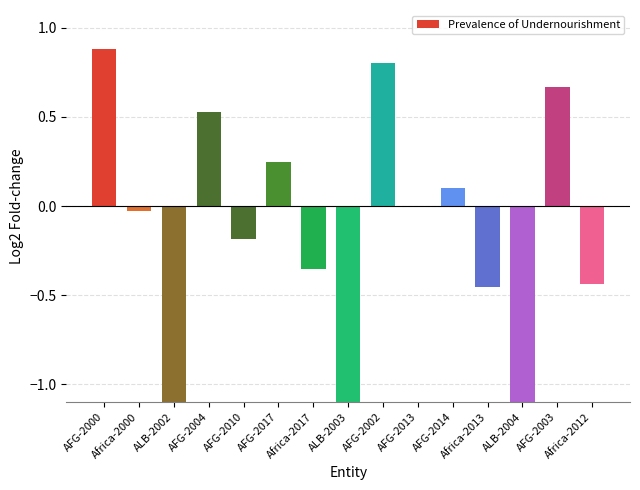

What is the difference between the maximum and minimum values?

2.7